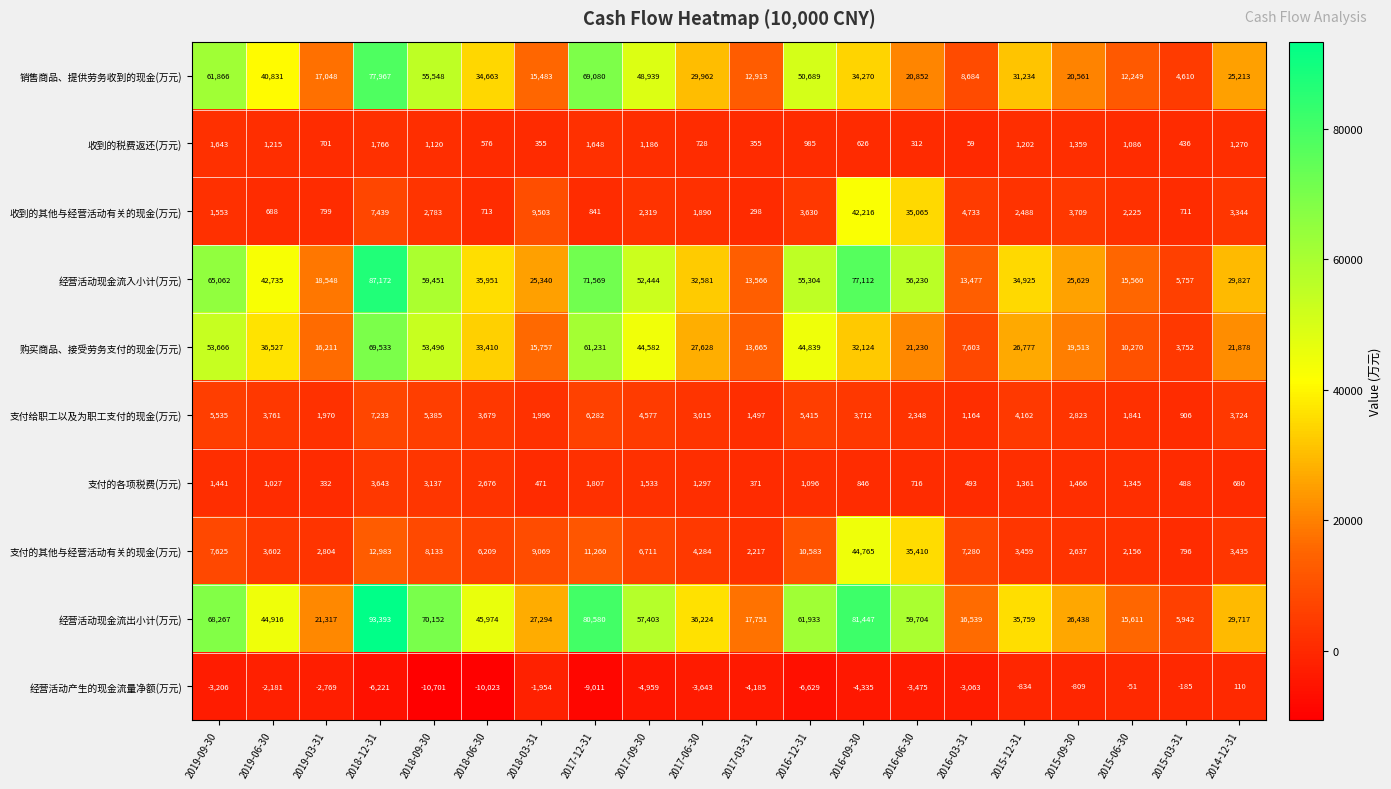

What is the sum of all 收到的其他与经营活动有关的现金(万元) values?

126947